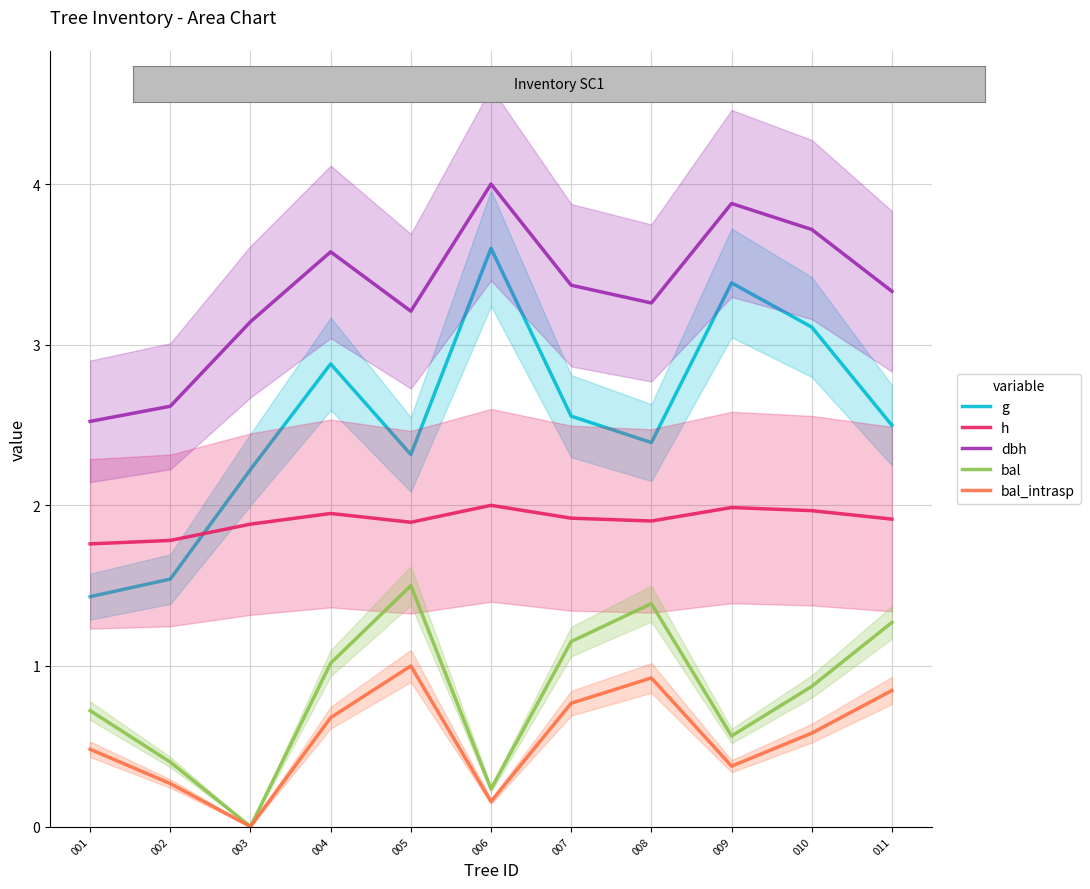

True or false: bal and g intersect in this chart.

False